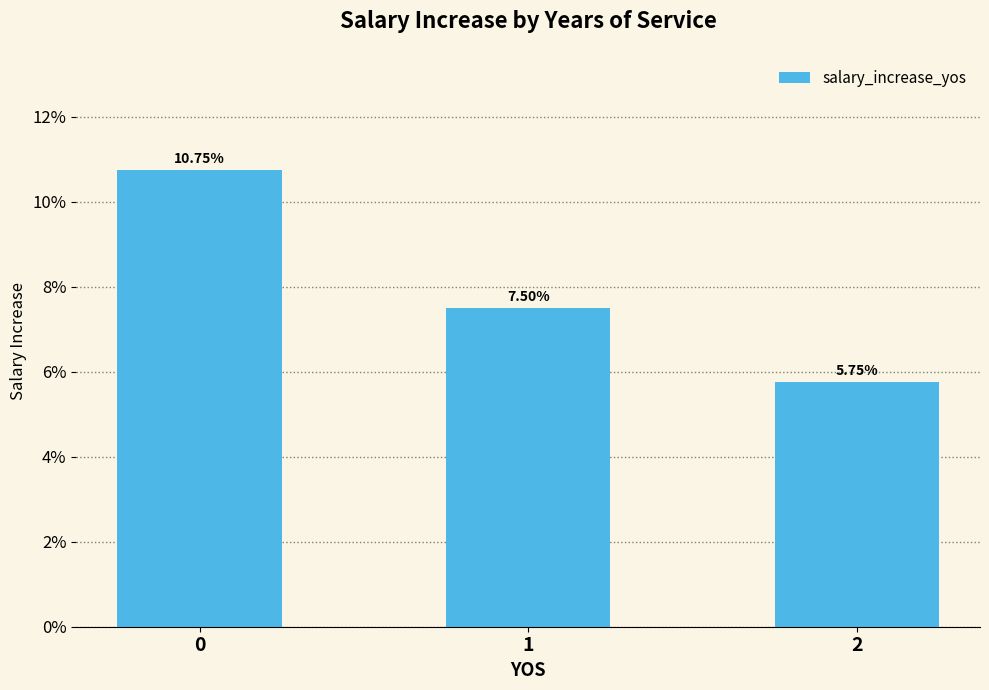

List the labels in order of value, largest first.

0, 1, 2